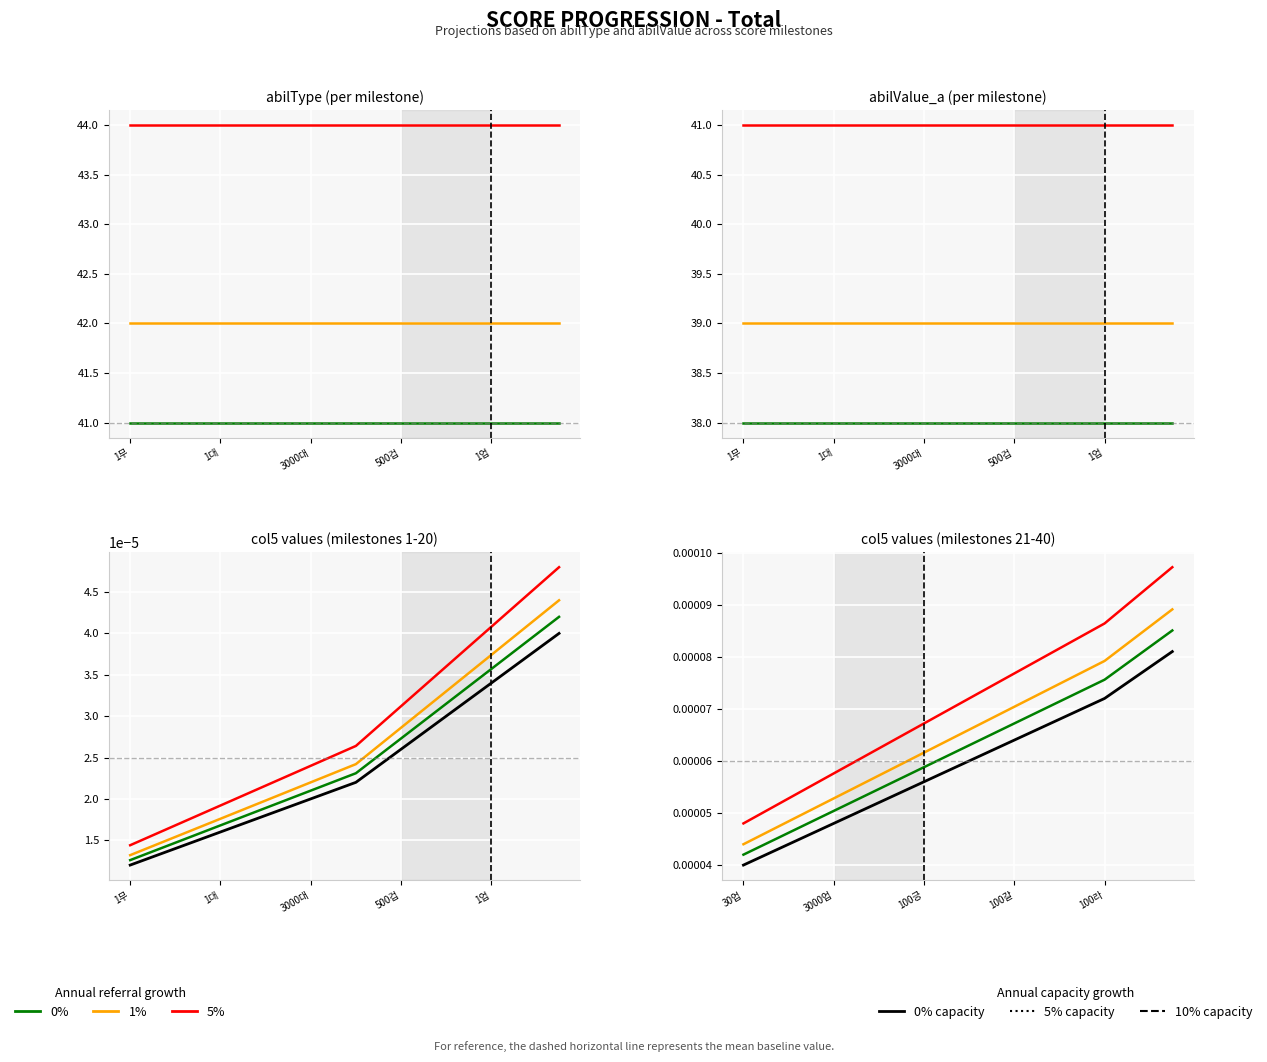

True or false: abilType and abilValue_a cross at least once.

False